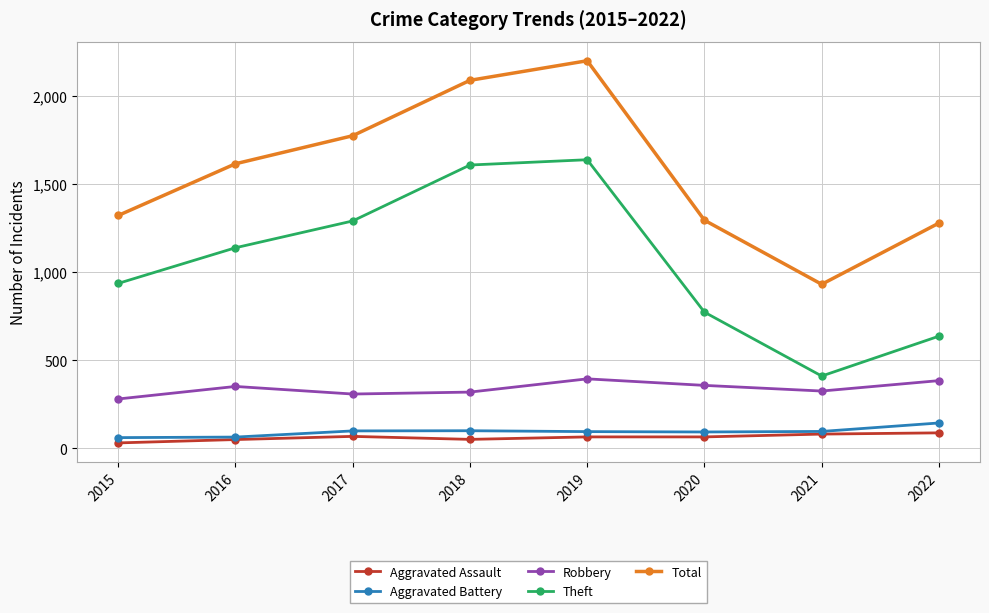

List the series in order of their peak value, highest first.

Total, Theft, Robbery, Aggravated Battery, Aggravated Assault